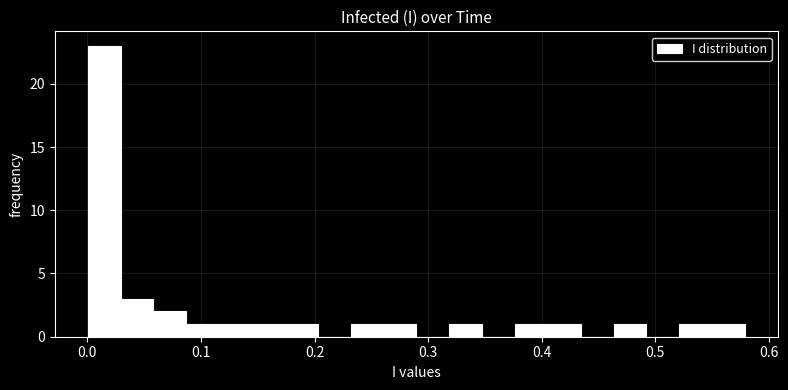

Read against the x-axis, roughly where is the centre of the tallest bar?

0.01